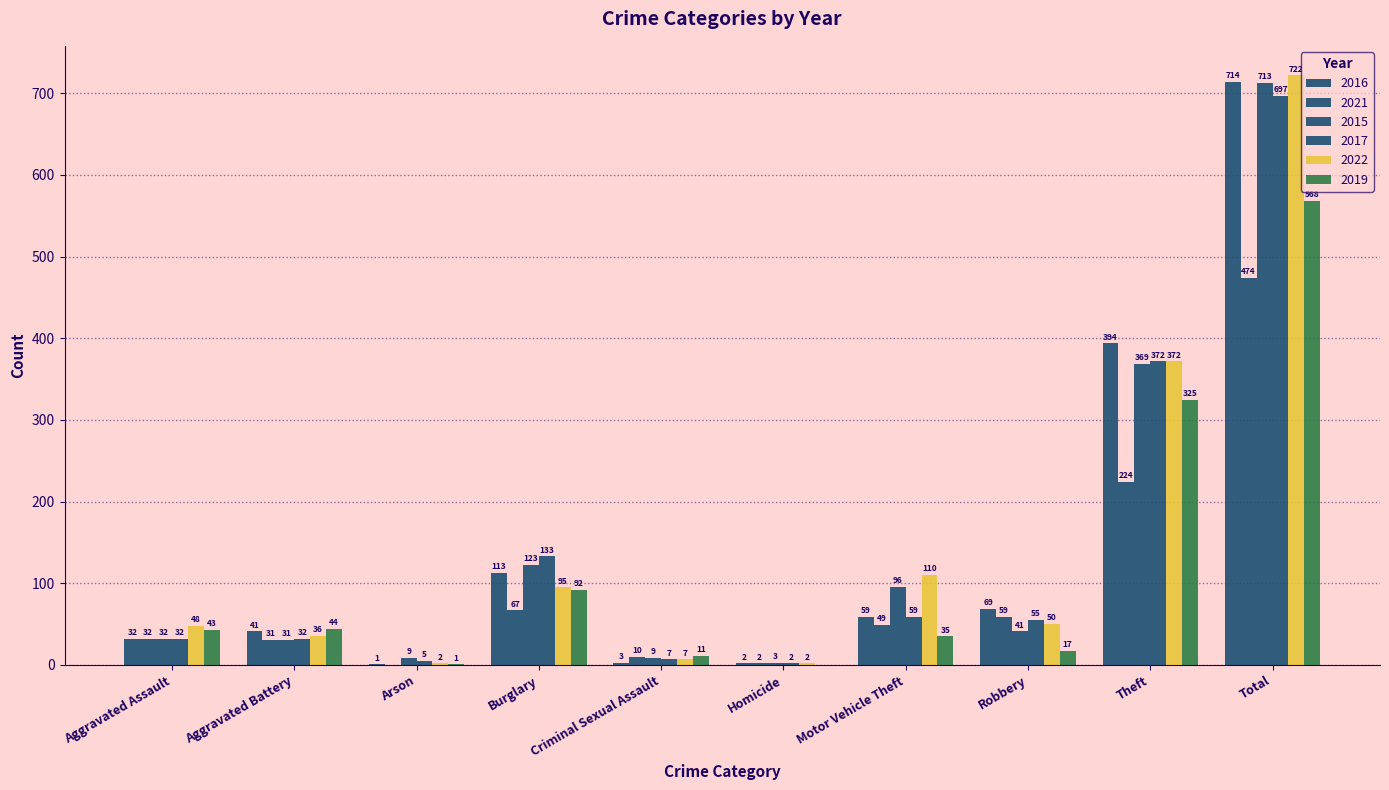

Which category has the highest value across all series?

Total